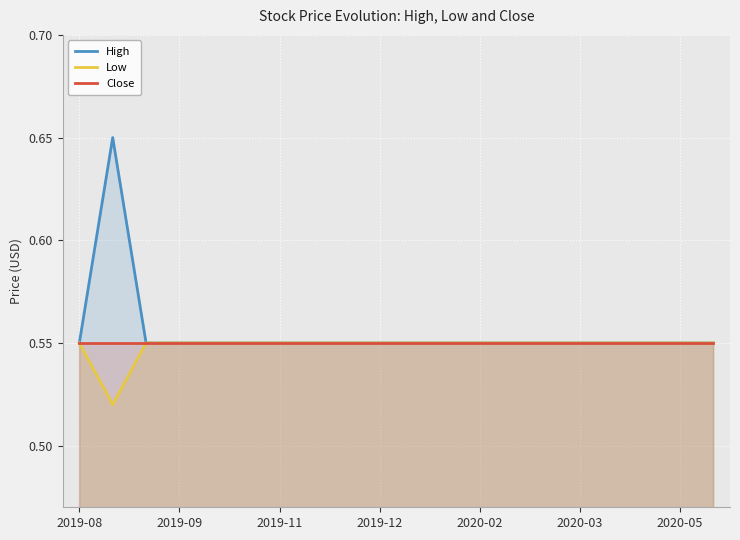

How many interior local valleys does the Low series have?

1